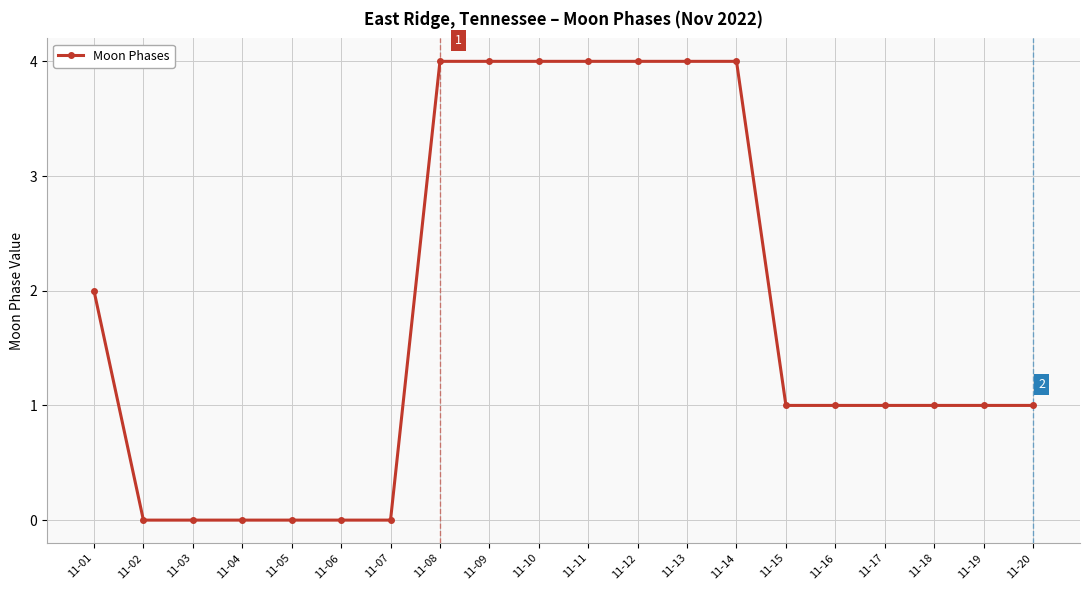

True or false: the data shows 7 at 11-13.

False